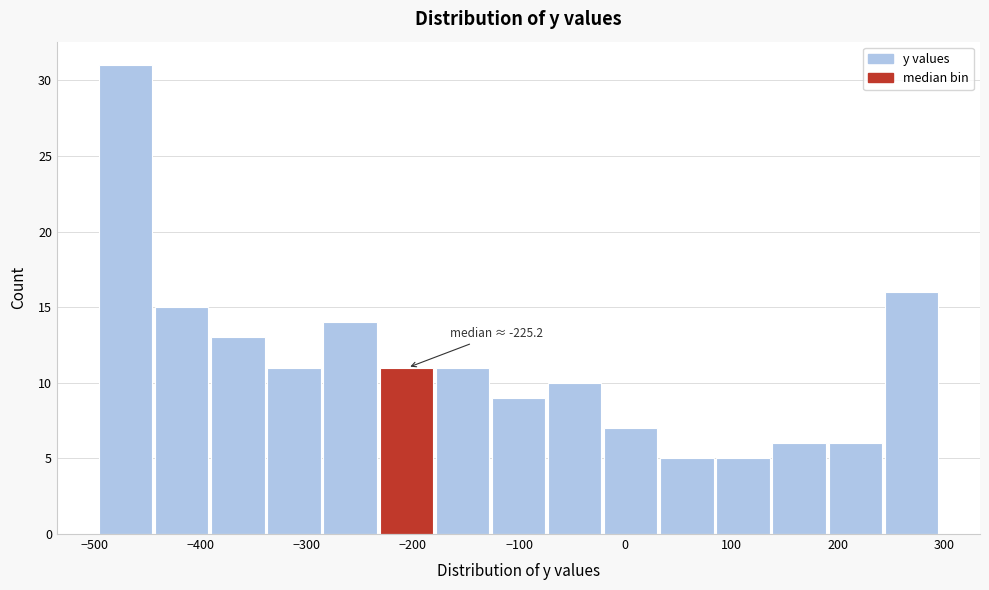

Over which range of the x-axis is the bar tallest?

-500 to -440